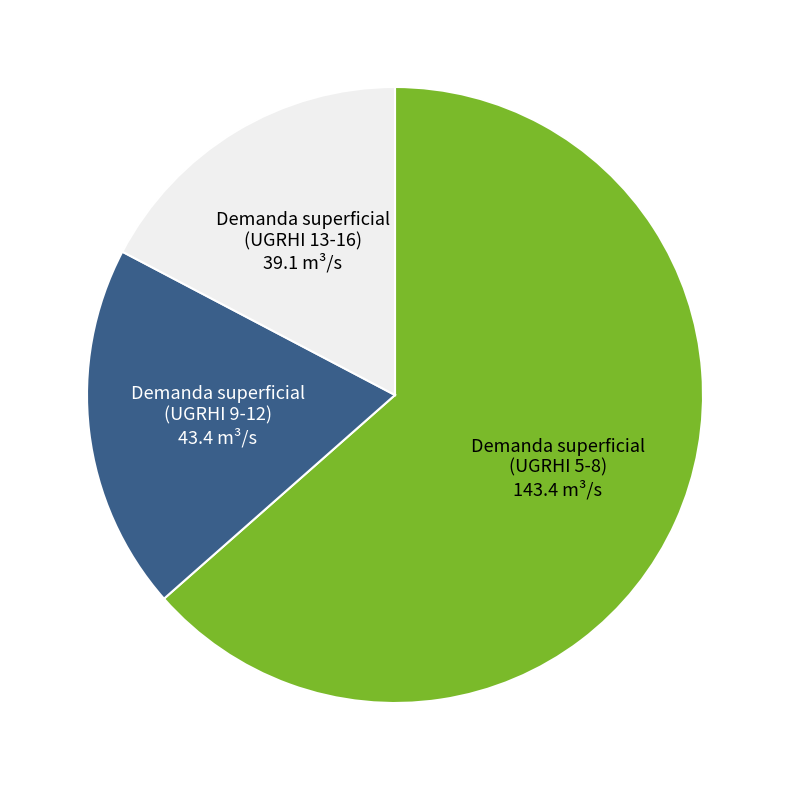

Rank the categories by value from lowest to highest.

Demanda superficial (UGRHI 13-16) 39.1 m³/s, Demanda superficial (UGRHI 9-12) 43.4 m³/s, Demanda superficial (UGRHI 5-8) 143.4 m³/s